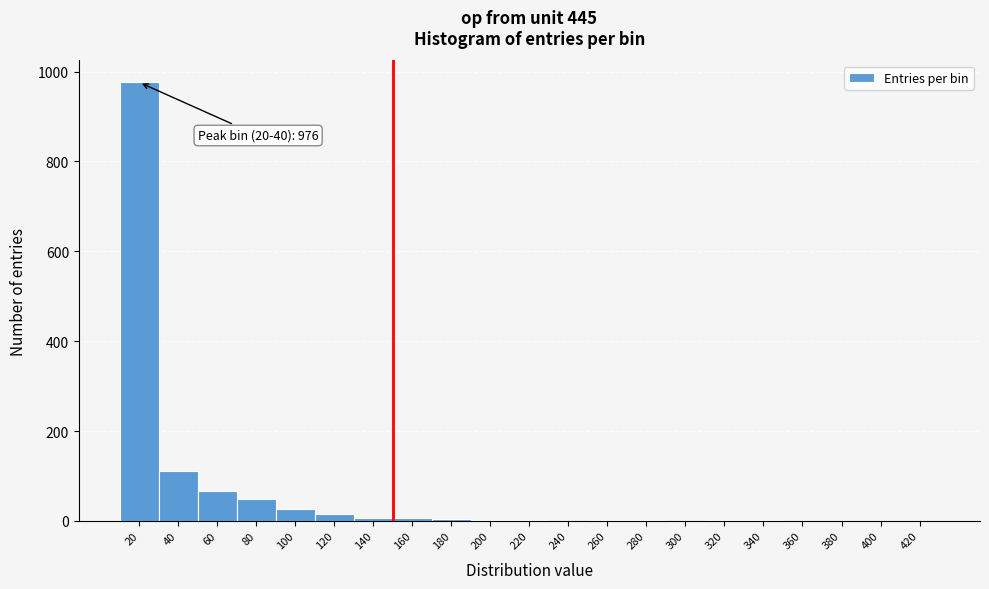

What is the greatest value displayed?

976